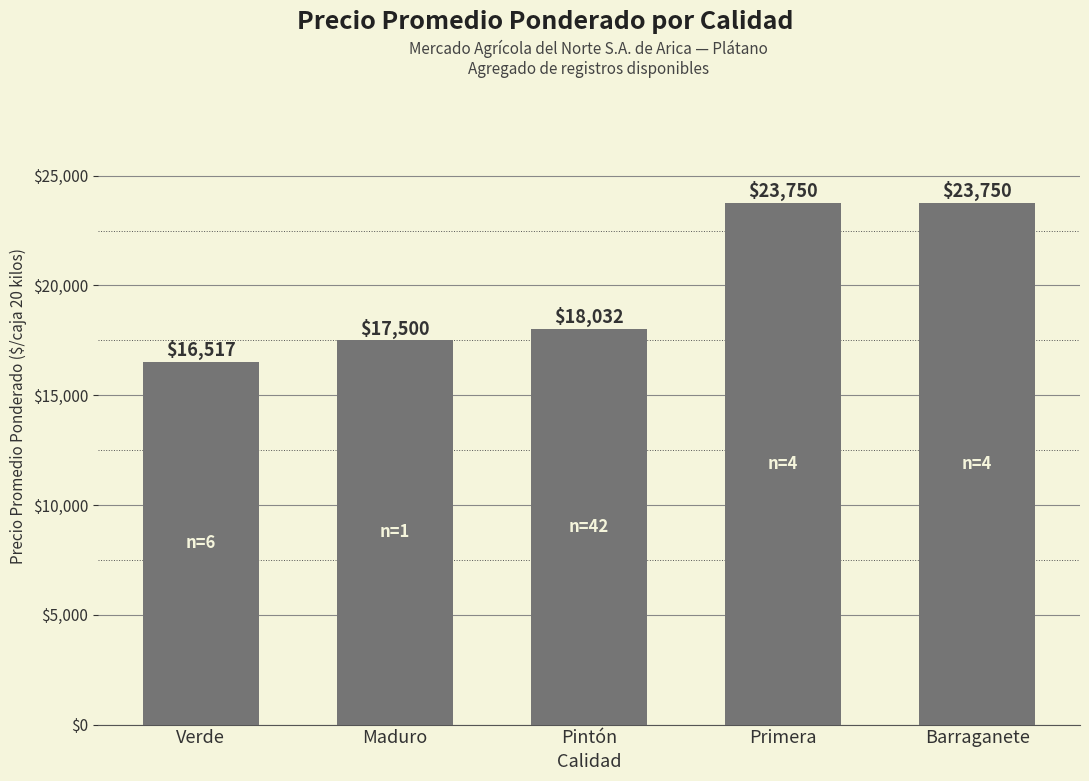

What value does the data have at Maduro, to the nearest 100?

17500